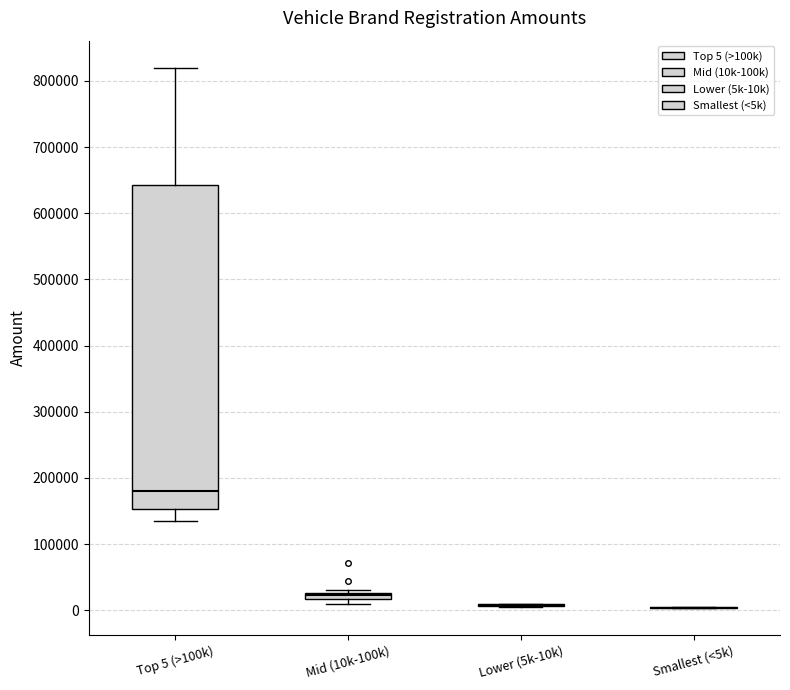

Which box is the tallest, from its lower edge to its upper edge?

Top 5 (>100k)